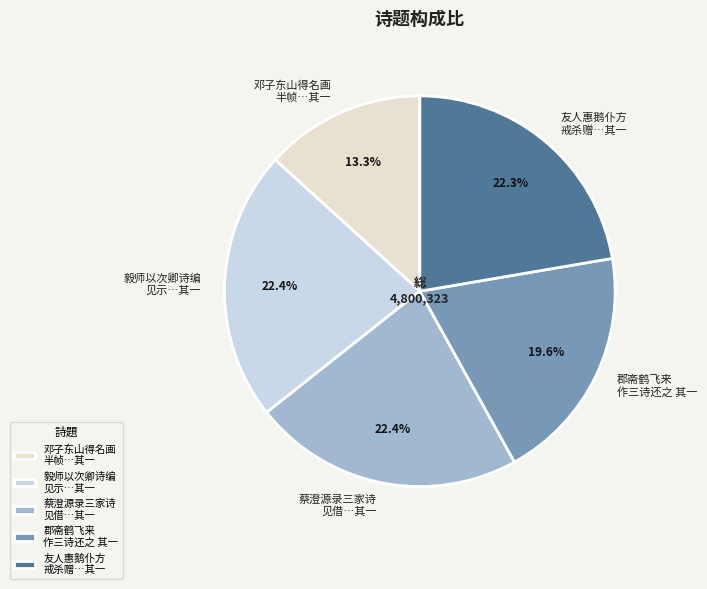

Does 郡斋鹤飞来 作三诗还之 其一 represent more than half of the total?

No